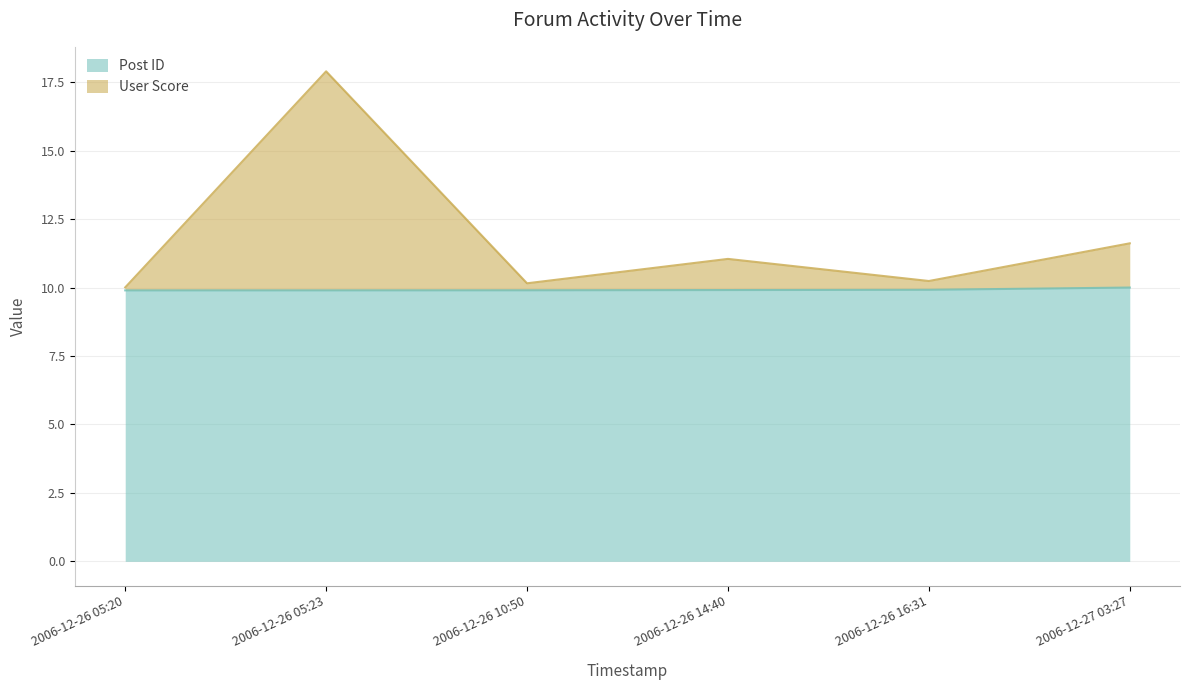

How many lines are shown in the chart?

2